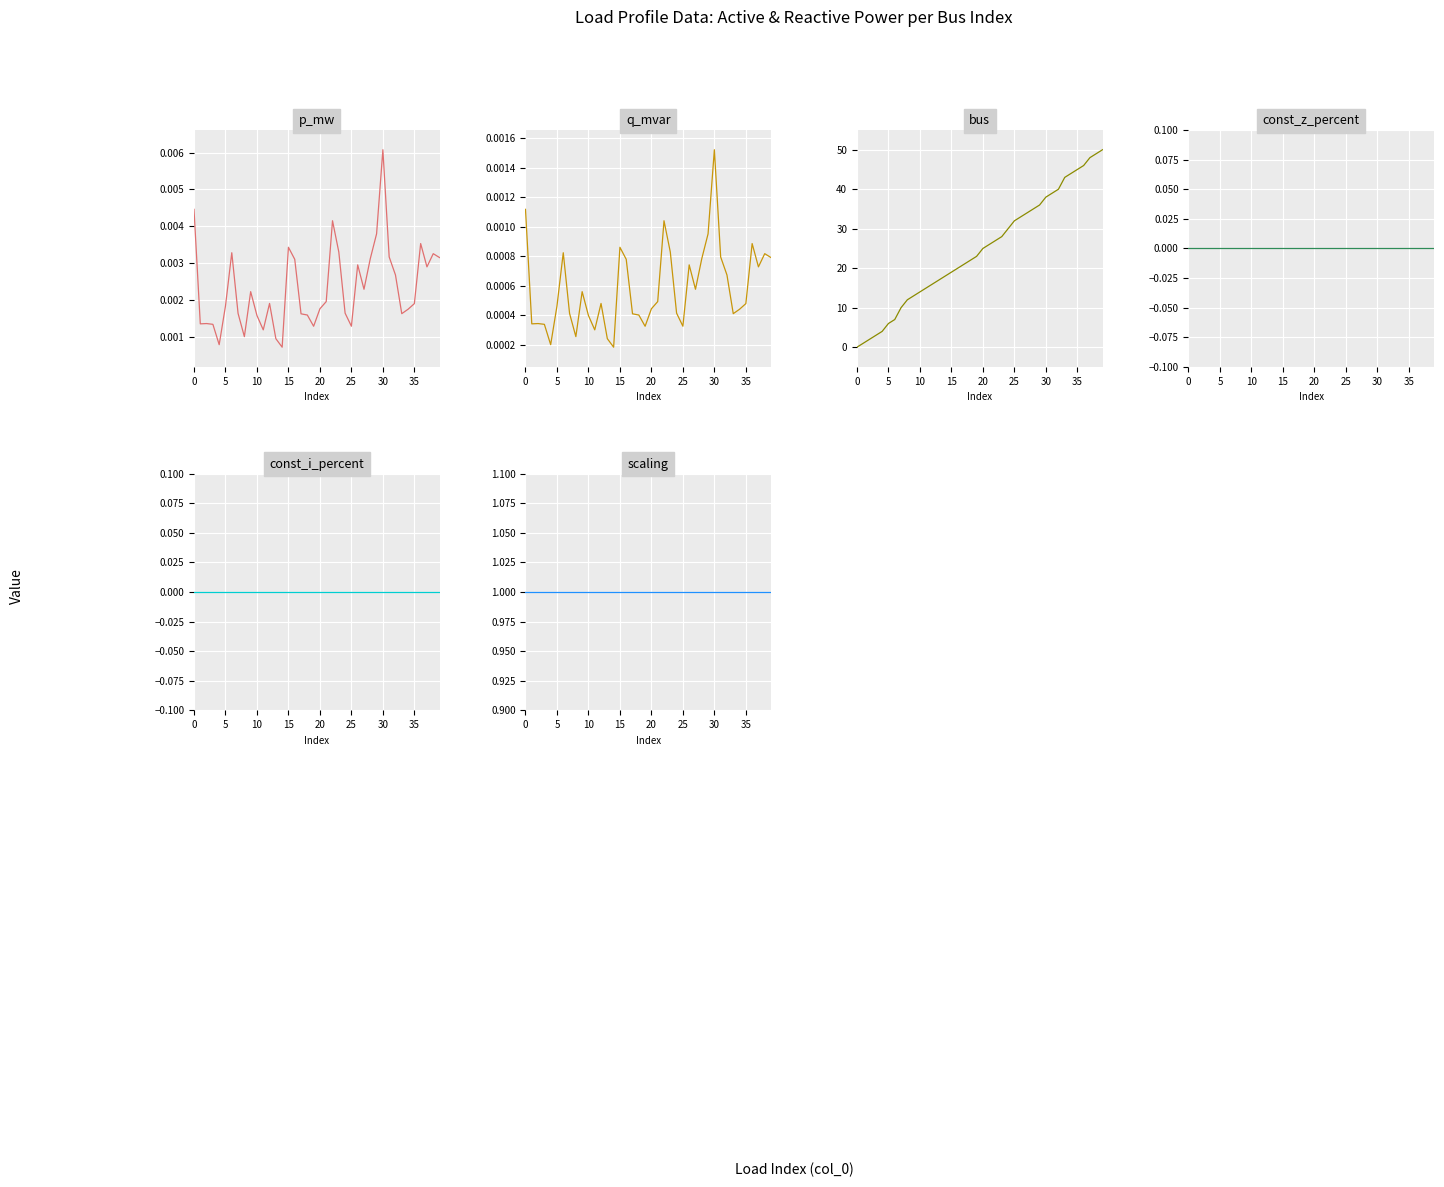

Is it true that p_mw equals 0.0 at 20?

False